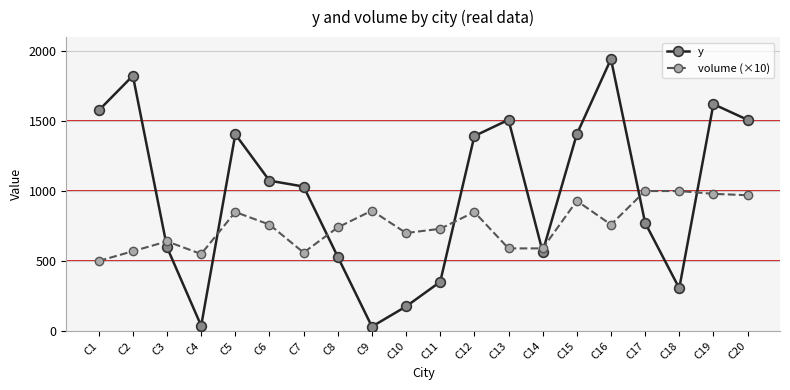

What is the greatest value displayed?

1943